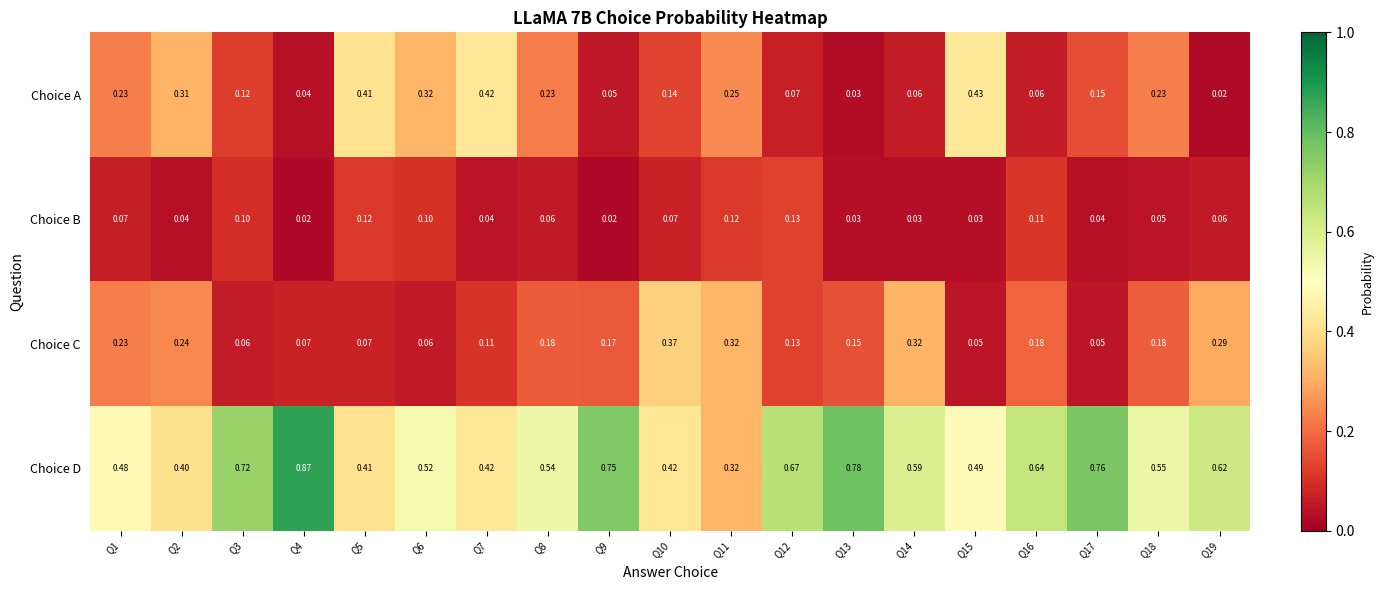

Between Q3 and Q16, which series saw the biggest shift?

Choice C